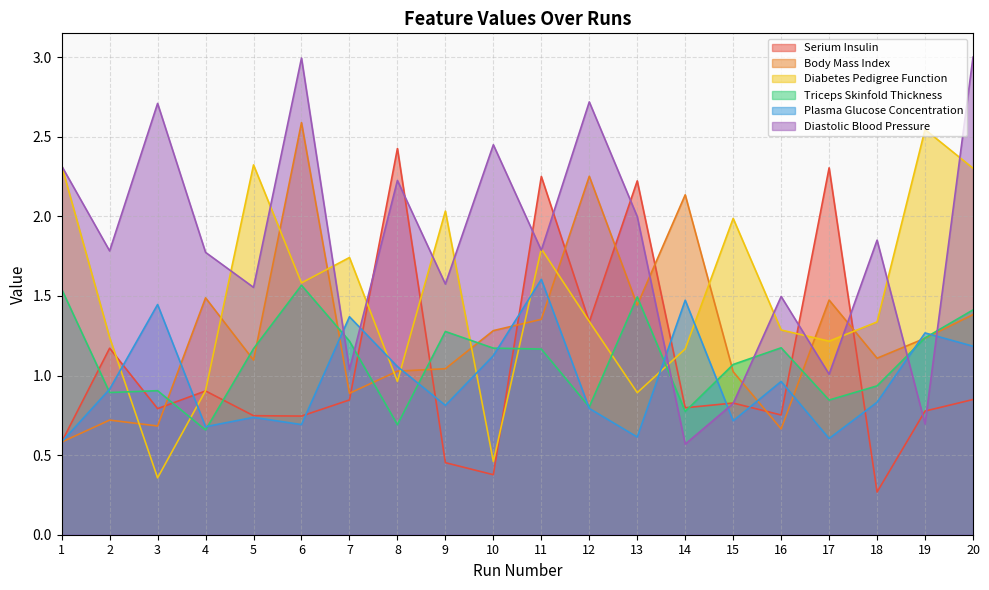

Reading right to left, what are all the values shown in this chart?

Serium Insulin: 0.8	0.8	0.3	2.3	0.8	0.8	0.8	2.2	1.3	2.3	0.4	0.5	2.4	0.8	0.7	0.7	0.9	0.8	1.2	0.6
Body Mass Index: 1.4	1.2	1.1	1.5	0.7	1.0	2.1	1.4	2.3	1.4	1.3	1.0	1.0	0.9	2.6	1.1	1.5	0.7	0.7	0.6
Diabetes Pedigree Function: 2.3	2.5	1.3	1.2	1.3	2.0	1.2	0.9	1.3	1.8	0.5	2.0	1.0	1.7	1.6	2.3	0.9	0.4	1.2	2.3
Triceps Skinfold Thickness: 1.4	1.2	0.9	0.8	1.2	1.1	0.8	1.5	0.8	1.2	1.2	1.3	0.7	1.2	1.6	1.2	0.7	0.9	0.9	1.5
Plasma Glucose Concentration: 1.2	1.3	0.8	0.6	1.0	0.7	1.5	0.6	0.8	1.6	1.1	0.8	1.1	1.4	0.7	0.7	0.7	1.4	0.9	0.6
Diastolic Blood Pressure: 3.0	0.7	1.9	1.0	1.5	0.8	0.6	2.0	2.7	1.8	2.4	1.6	2.2	1.0	3.0	1.6	1.8	2.7	1.8	2.3